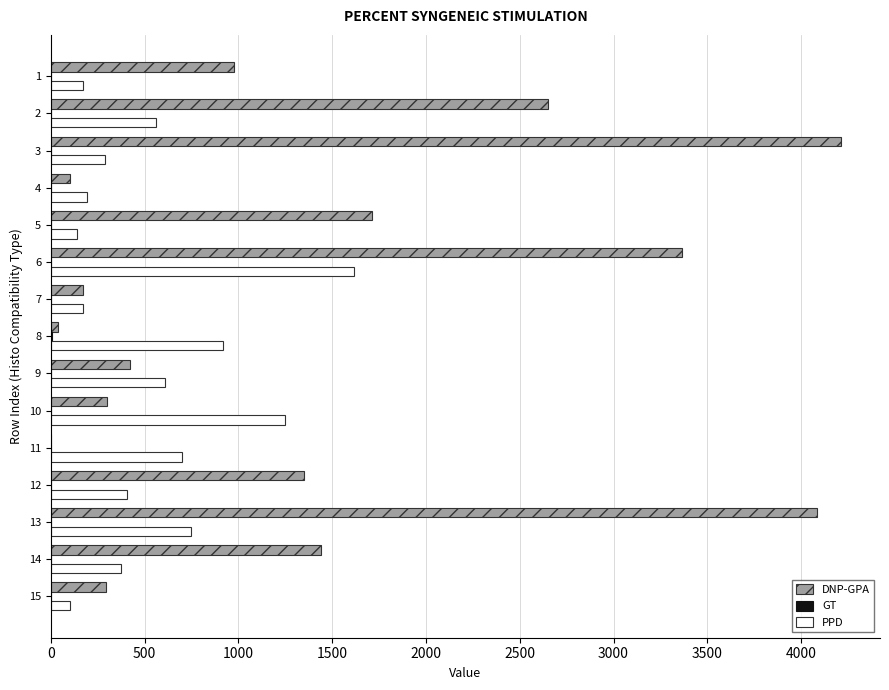

What is the total value across all series at 10?

1545.8